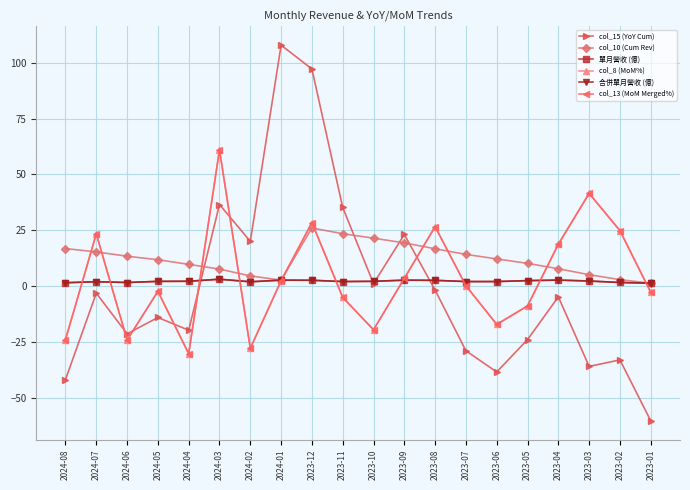

Rank the series by their maximum value, from lowest to highest.

單月營收 (億), 合併單月營收 (億), col_10 (Cum Rev), col_8 (MoM%), col_13 (MoM Merged%), col_15 (YoY Cum)